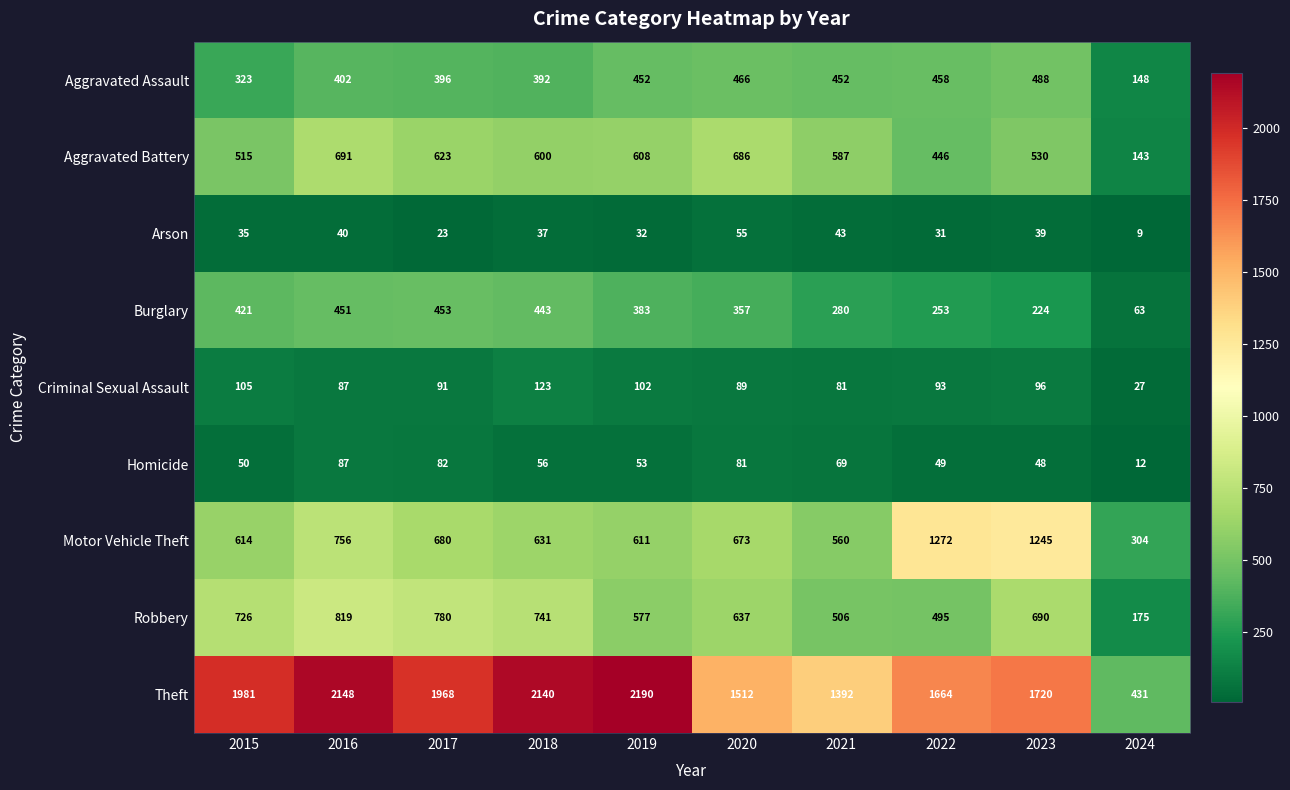

Where is Theft nearest to the value 1310?

2021